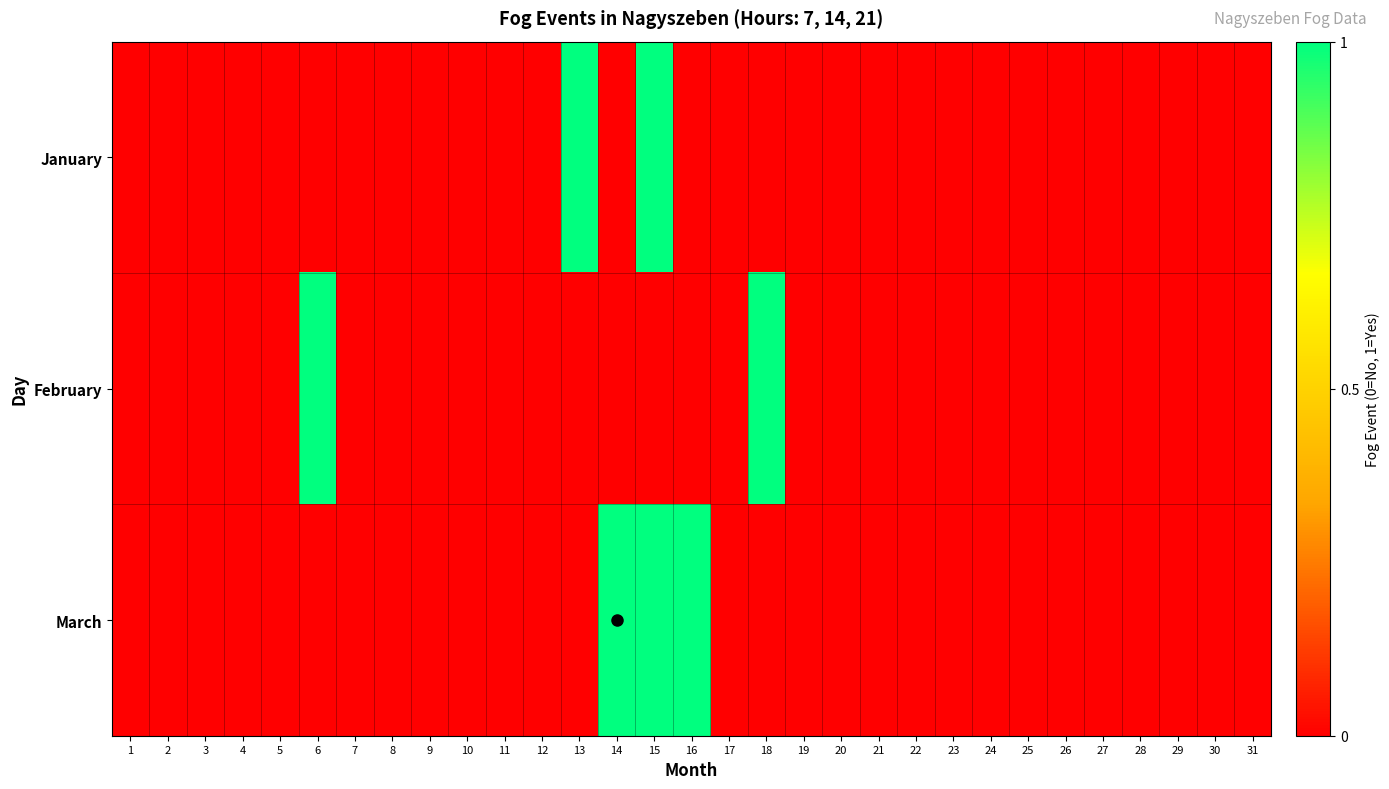

Count the number of data series in this chart.

3